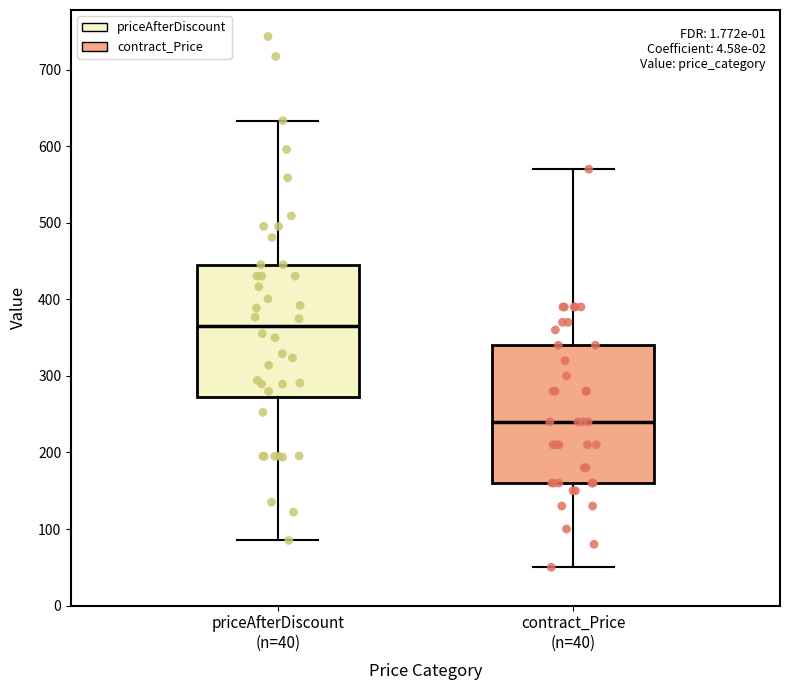

Where does the upper whisker of the box for priceAfterDiscount (n=40) end on the y-axis? The values are not printed on the chart, so give them approximately, as read against the axis.

630